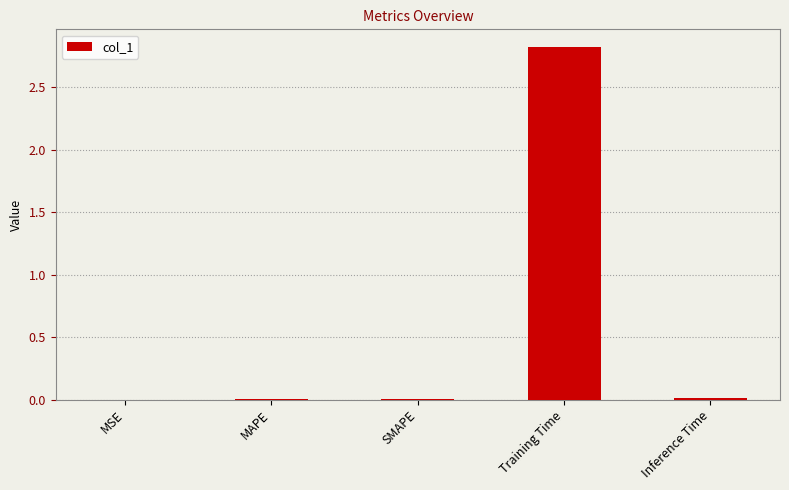

Which label corresponds to the largest value in the chart?

Training Time